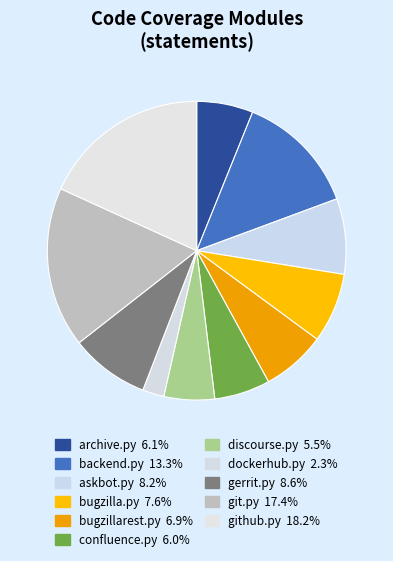

Do dockerhub.py and askbot.py together represent more than half of the pie?

No